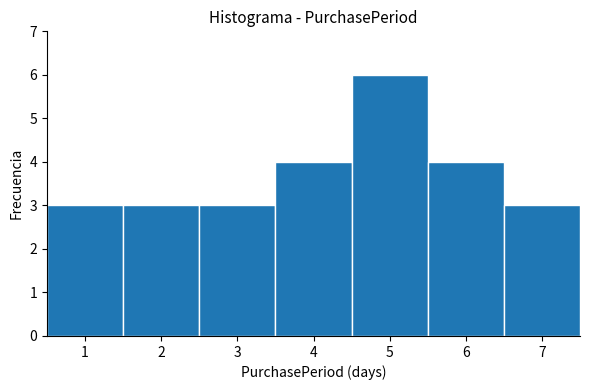

Which range on the x-axis has the tallest bar?

4.5 to 5.5